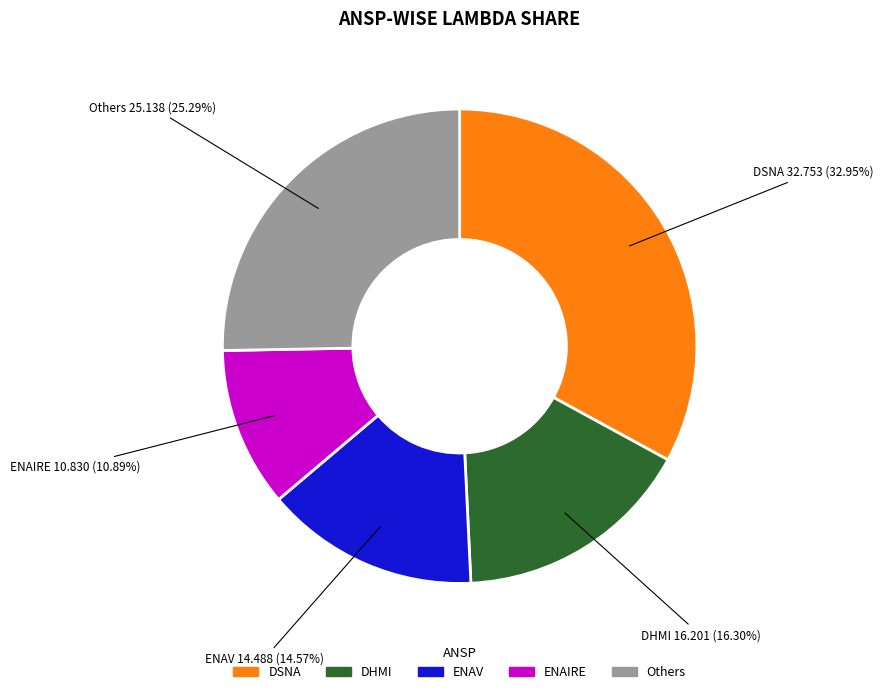

Combined, do DHMI and ENAV account for over 50%?

No